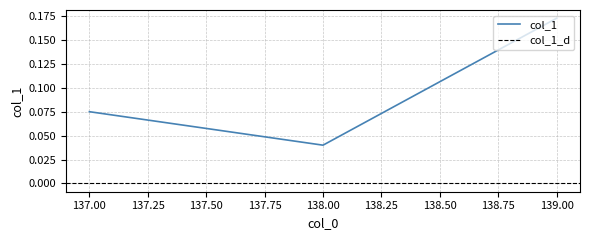

Is this an area chart (filled region under the line)?

No